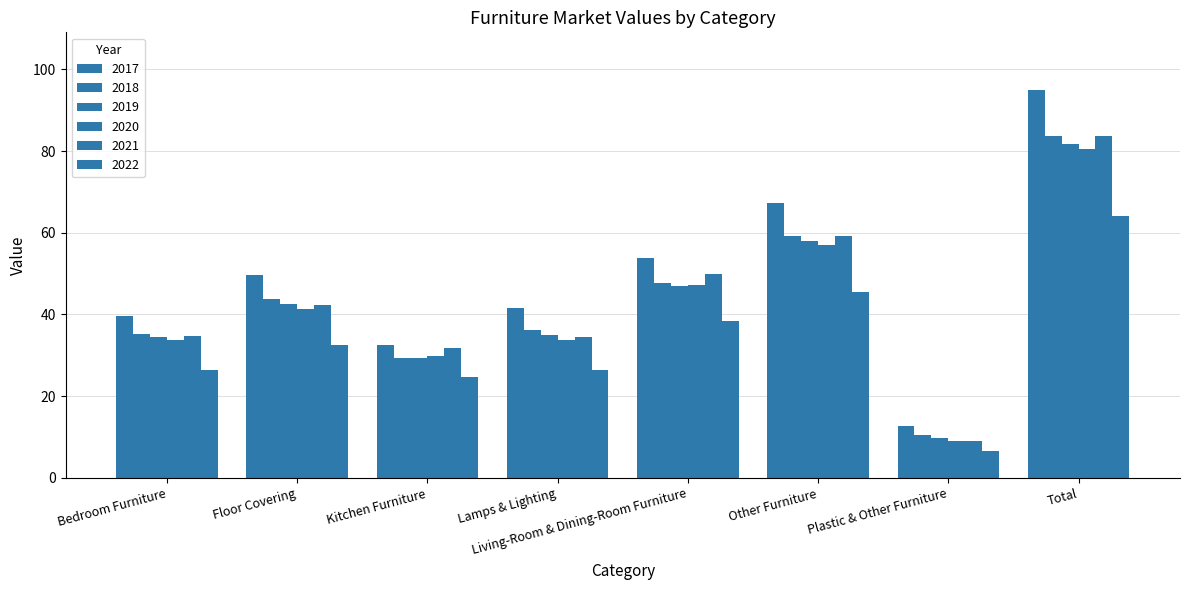

Between Floor Covering and Kitchen Furniture, which series saw the biggest shift?

2017